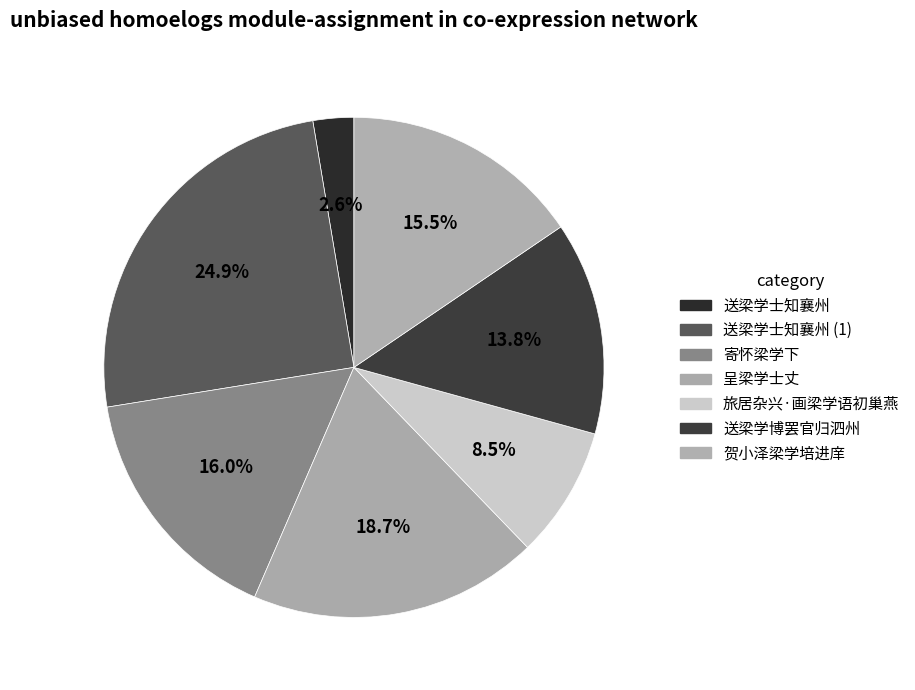

Which slice is the smallest?

送梁学士知襄州